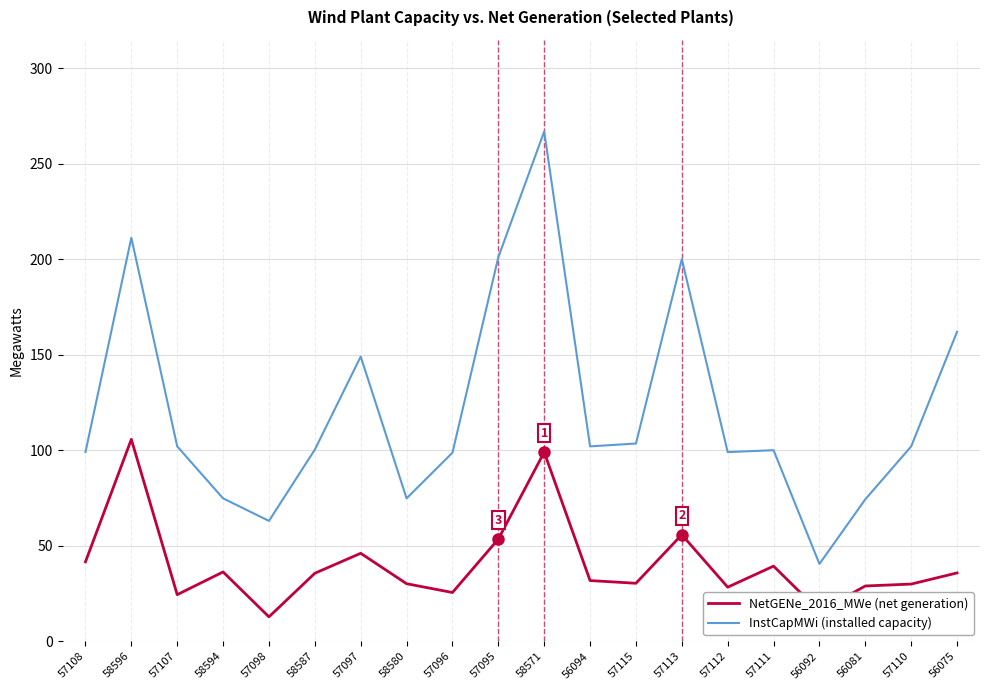

Does the chart display data point markers on the line(s)?

No